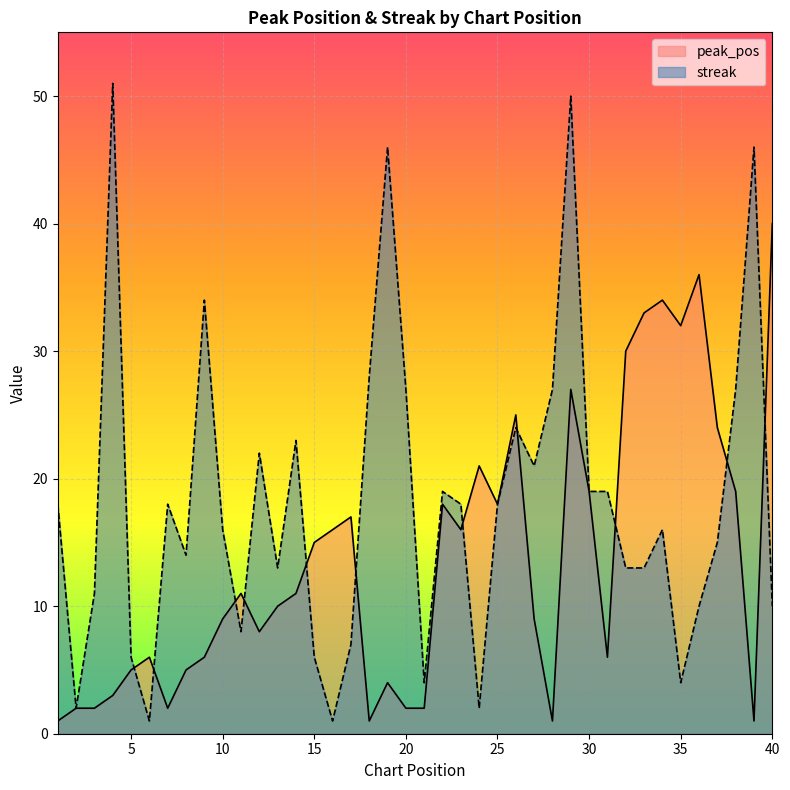

Reading left to right, what are all the values shown in this chart?

peak_pos: 1=1	2=2	3=2	4=3	5=5	6=6	7=2	8=5	9=6	10=9	11=11	12=8	13=10	14=11	15=15	16=16	17=17	18=1	19=4	20=2	21=2	22=18	23=16	24=21	25=18	26=25	27=9	28=1	29=27	30=19	31=6	32=30	33=33	34=34	35=32	36=36	37=24	38=19	39=1	40=40
streak: 1=18	2=2	3=11	4=51	5=6	6=1	7=18	8=14	9=34	10=16	11=8	12=22	13=13	14=23	15=6	16=1	17=7	18=28	19=46	20=27	21=4	22=19	23=18	24=2	25=18	26=24	27=21	28=27	29=50	30=19	31=19	32=13	33=13	34=16	35=4	36=10	37=15	38=27	39=46	40=10